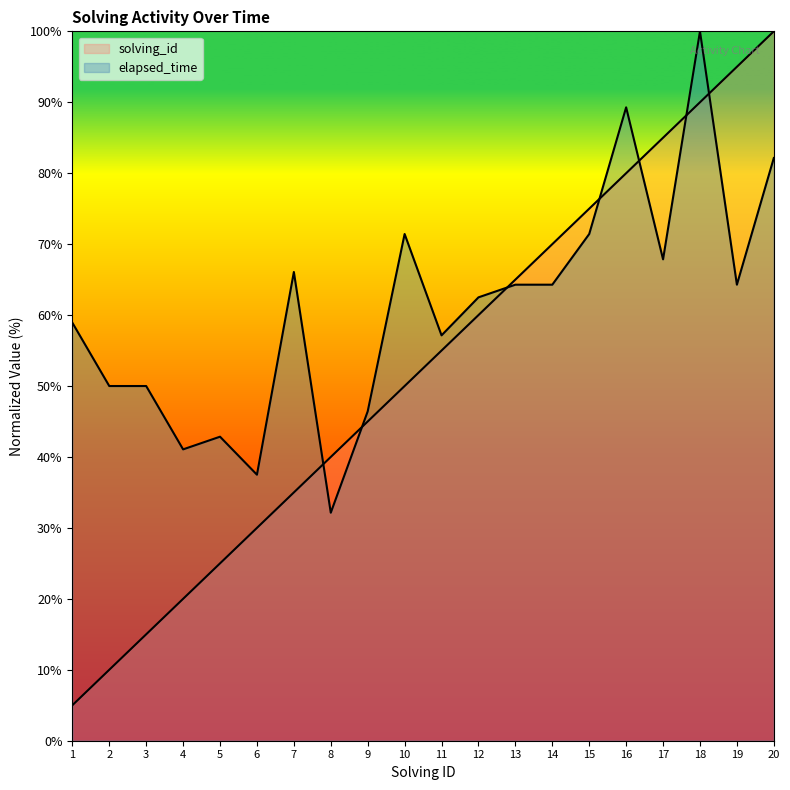

What is the sum of all elapsed_time values?

1219.6